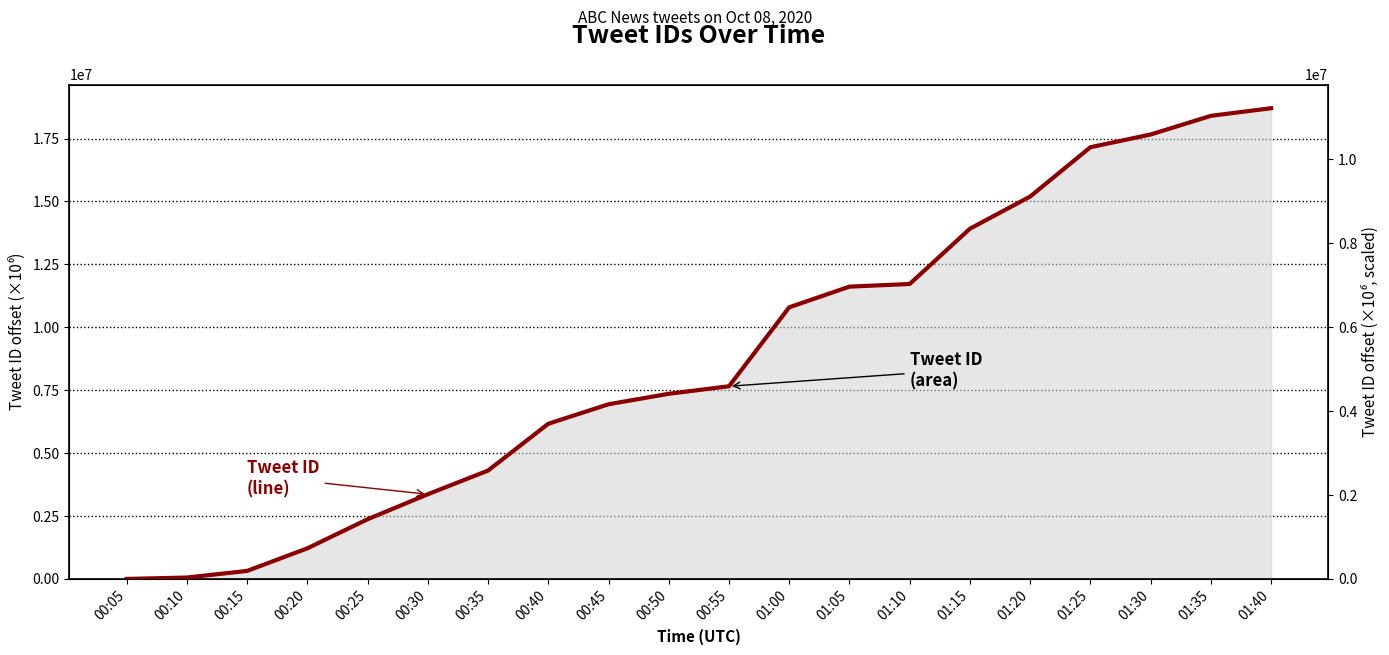

How many data points does each series have?

20